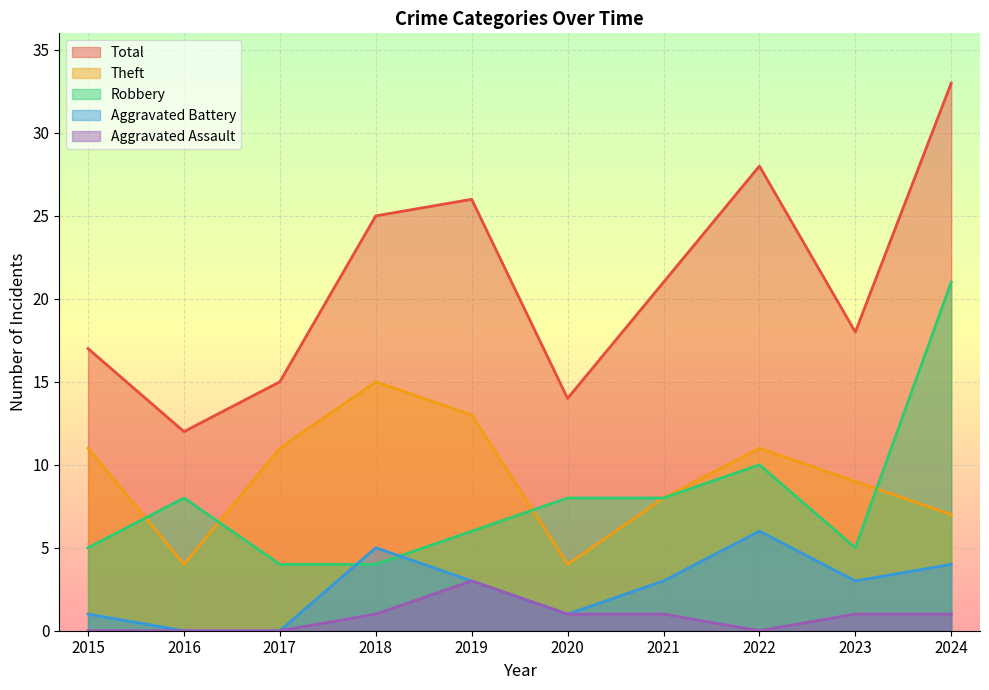

Which series has the largest total across all categories?

Total